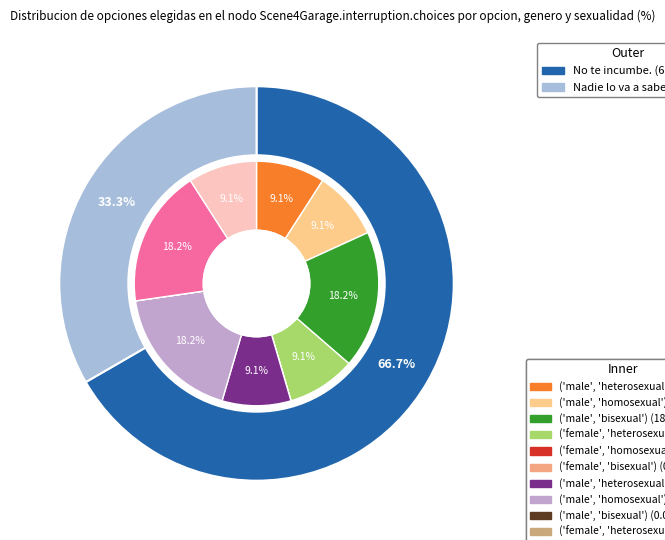

To the nearest percent, what is the average slice percentage?

50%